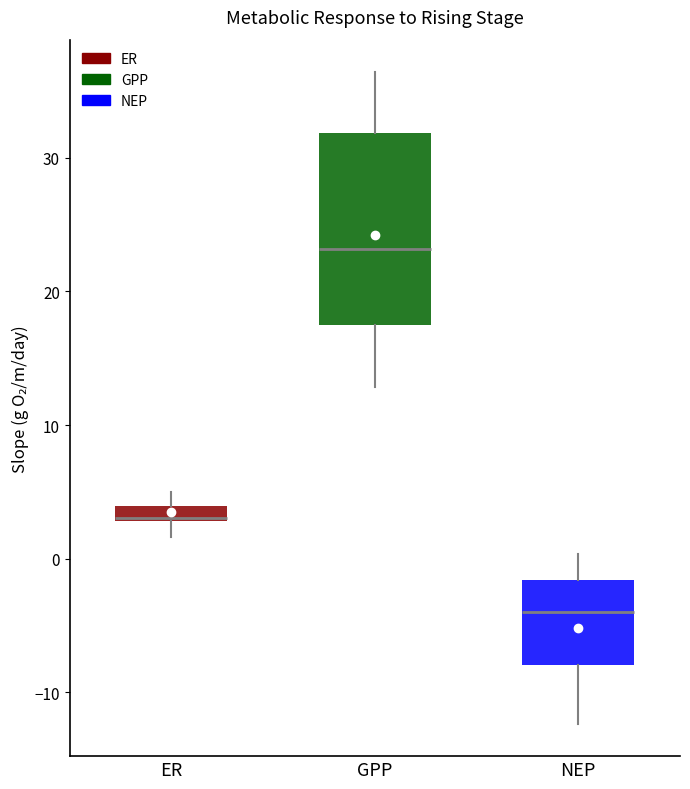

Comparing the boxes themselves (not the whiskers), which one is the tallest?

GPP